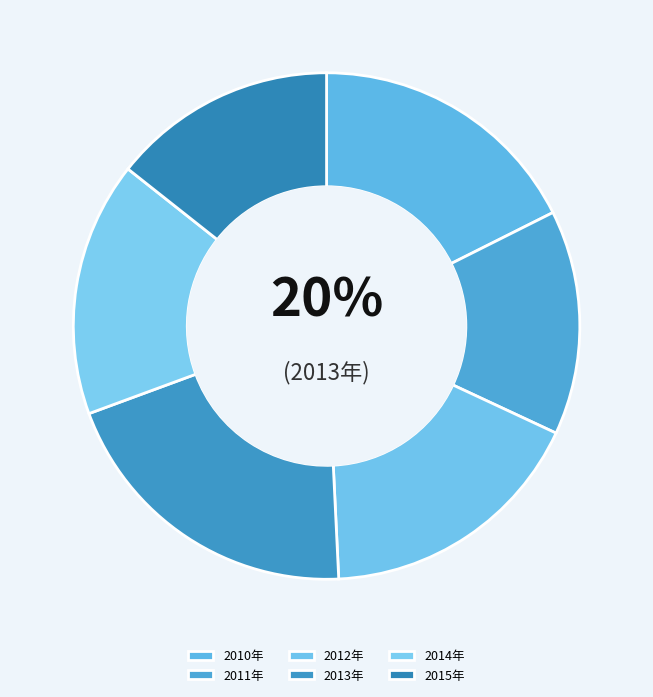

To the nearest percent, what is the difference between the 2011年 and 2013年 slice percentages?

6%